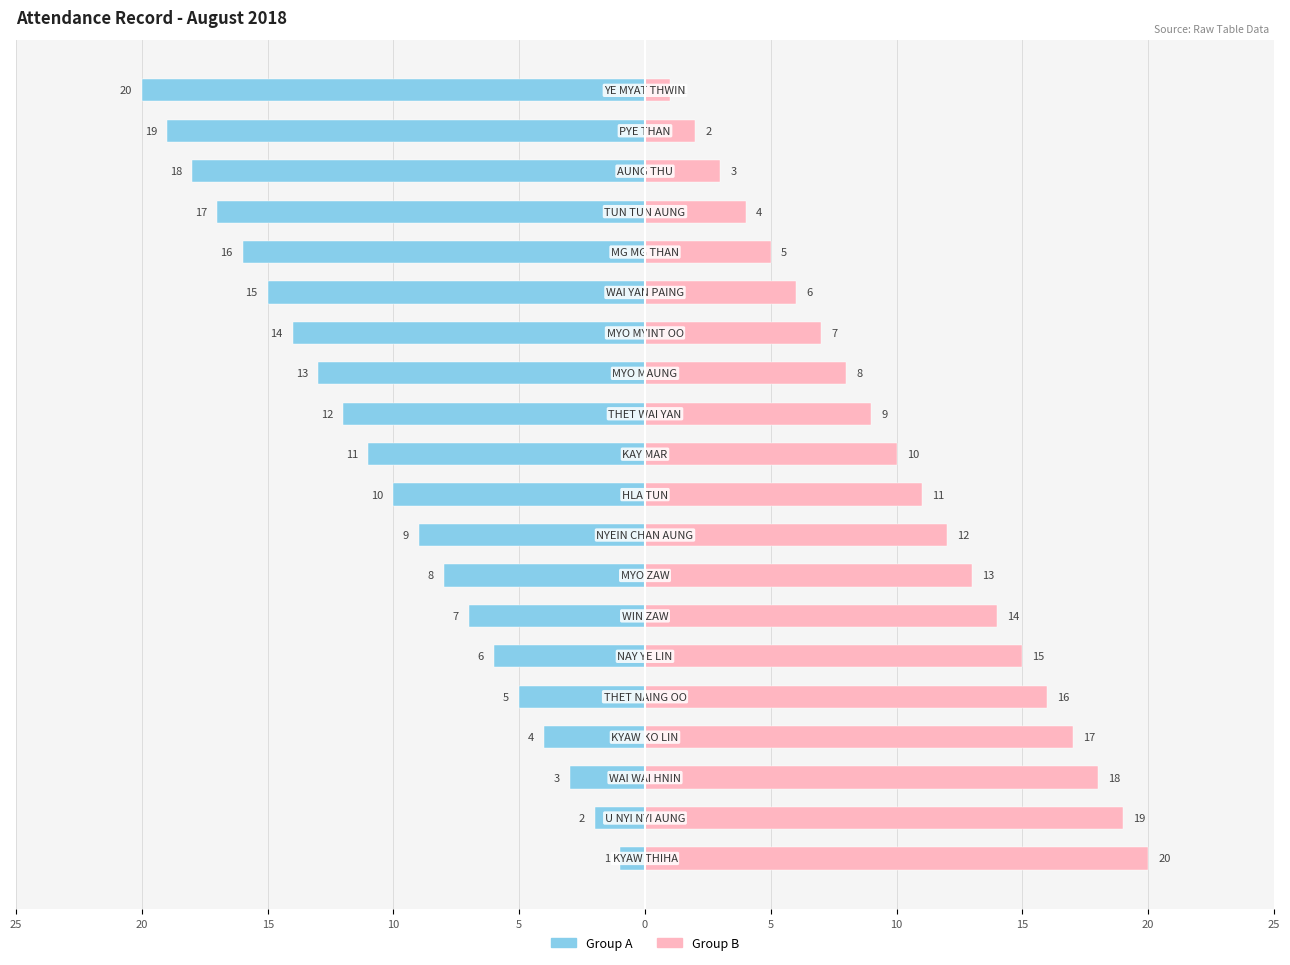

Between 20 and 5, which is larger?

20